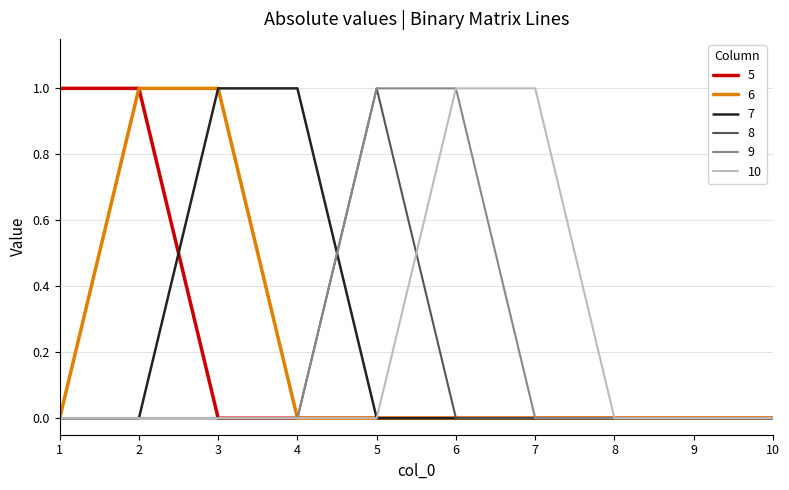

The value of 8 at 5 is 1. True or false?

True